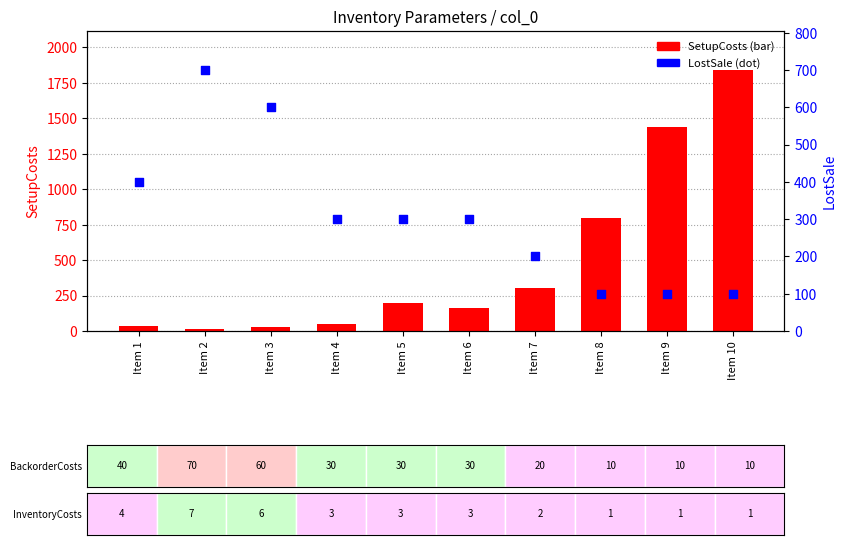

Which series has the largest Y range (max minus min)?

SetupCosts